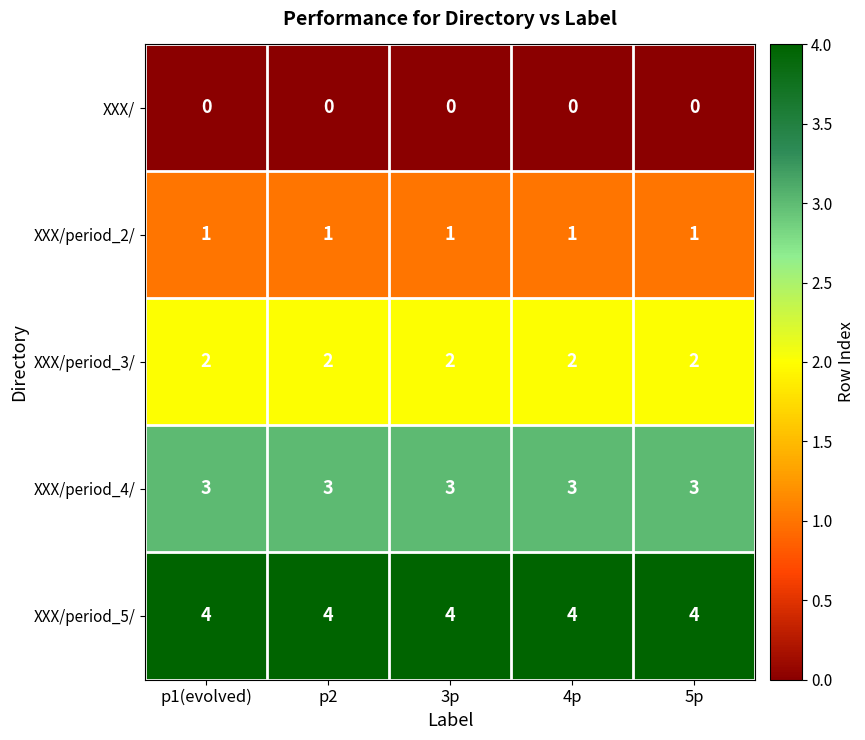

What is the minimum value for XXX/period_5/?

4